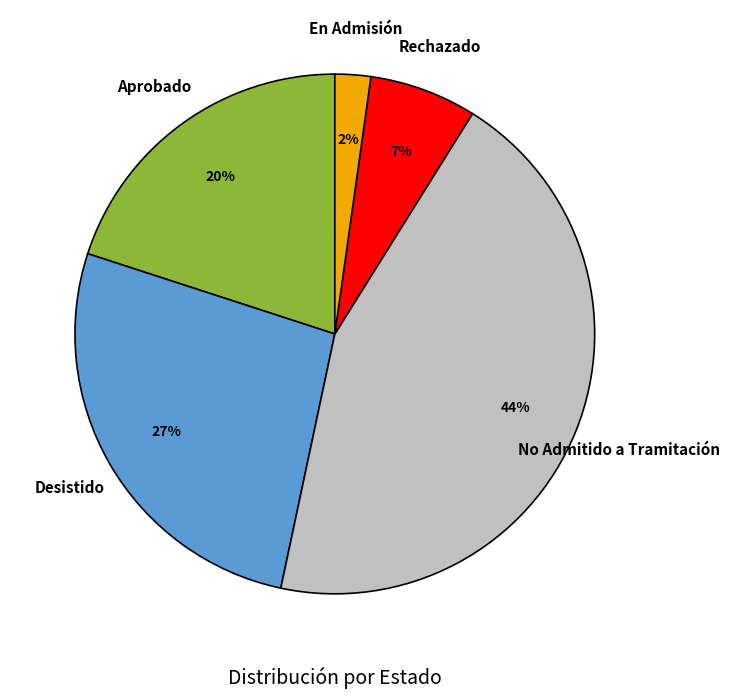

To the nearest percent, what is the difference between the largest and smallest slice percentages?

42%